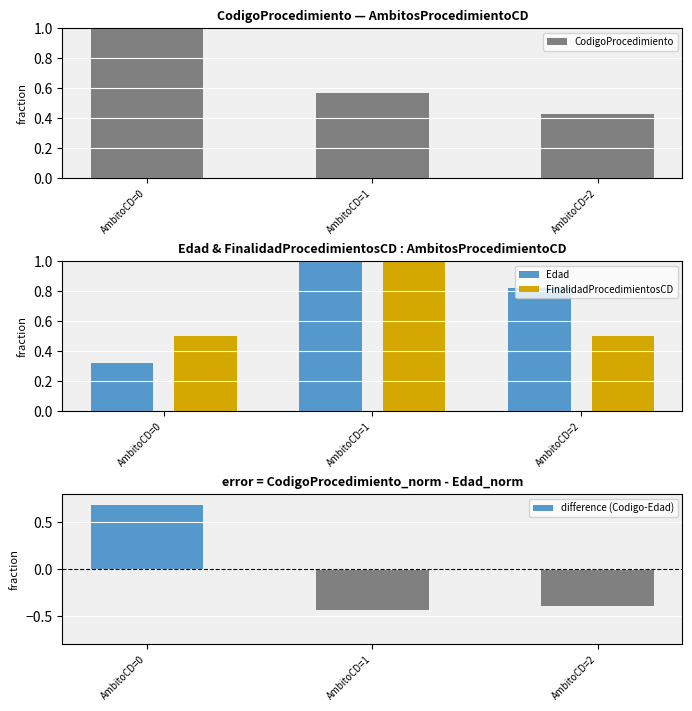

What is the maximum value shown in the chart?

1.0